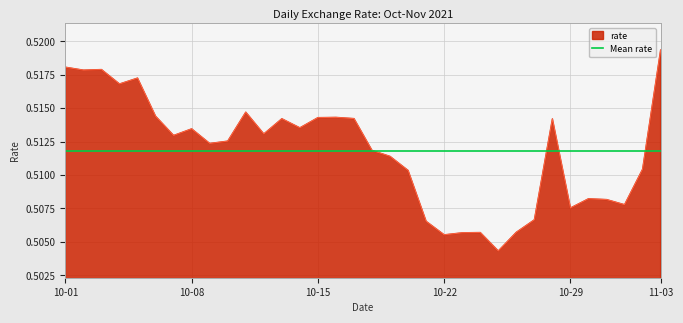

What is the label of the 26th point from the right?

2021-10-09